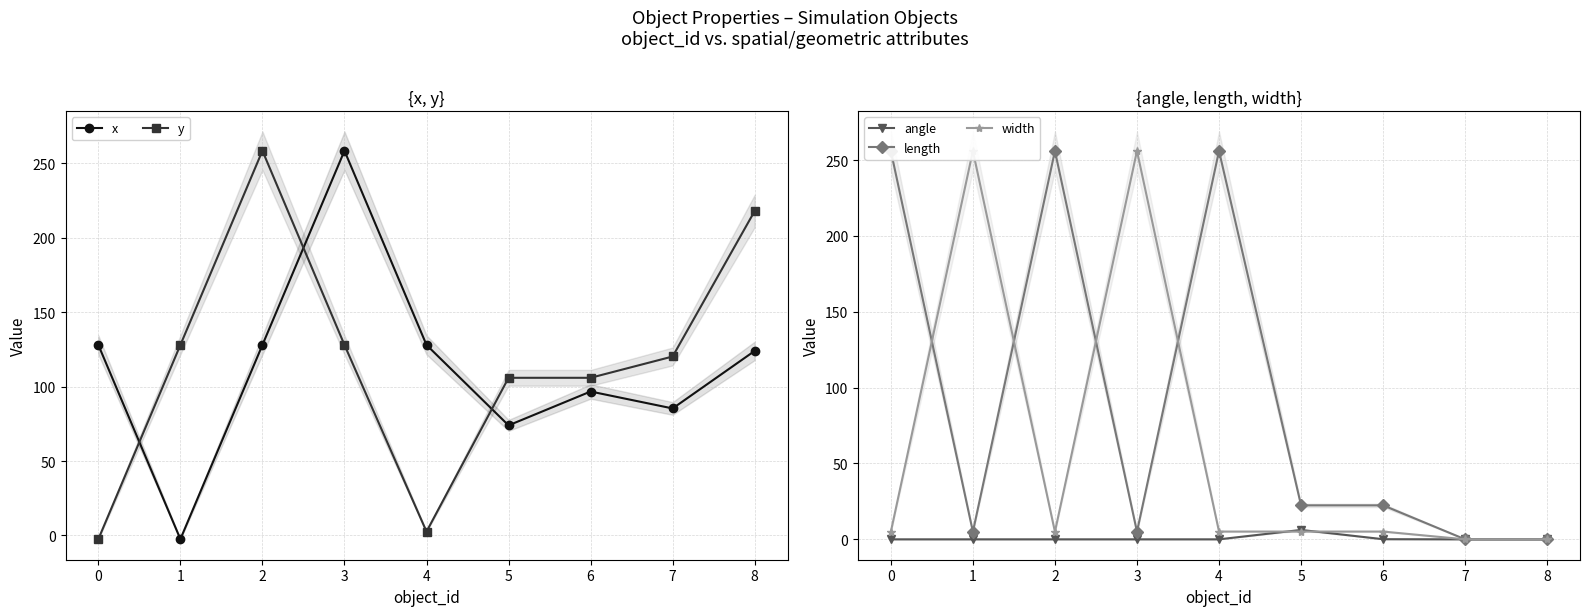

How many lines are shown in the chart?

5